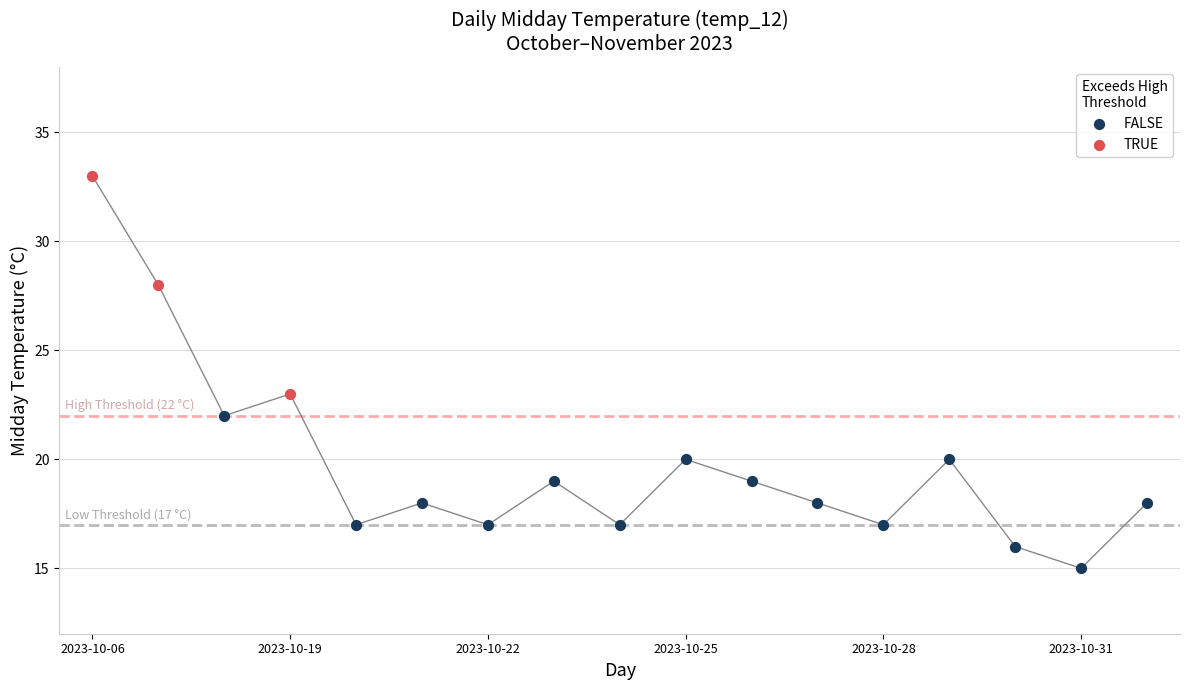

Which series reaches the minimum Y coordinate?

FALSE